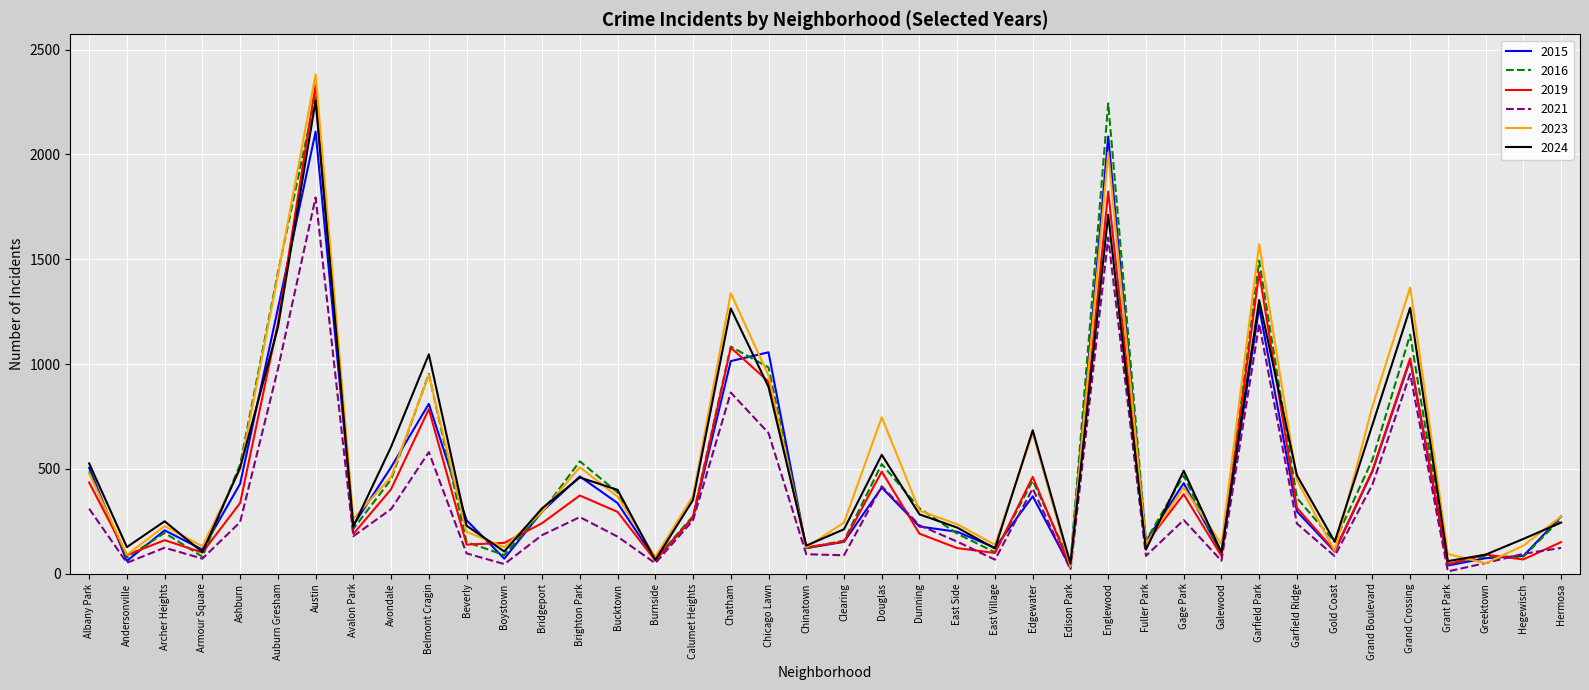

Where does the 2015 series first go above 273?

Albany Park